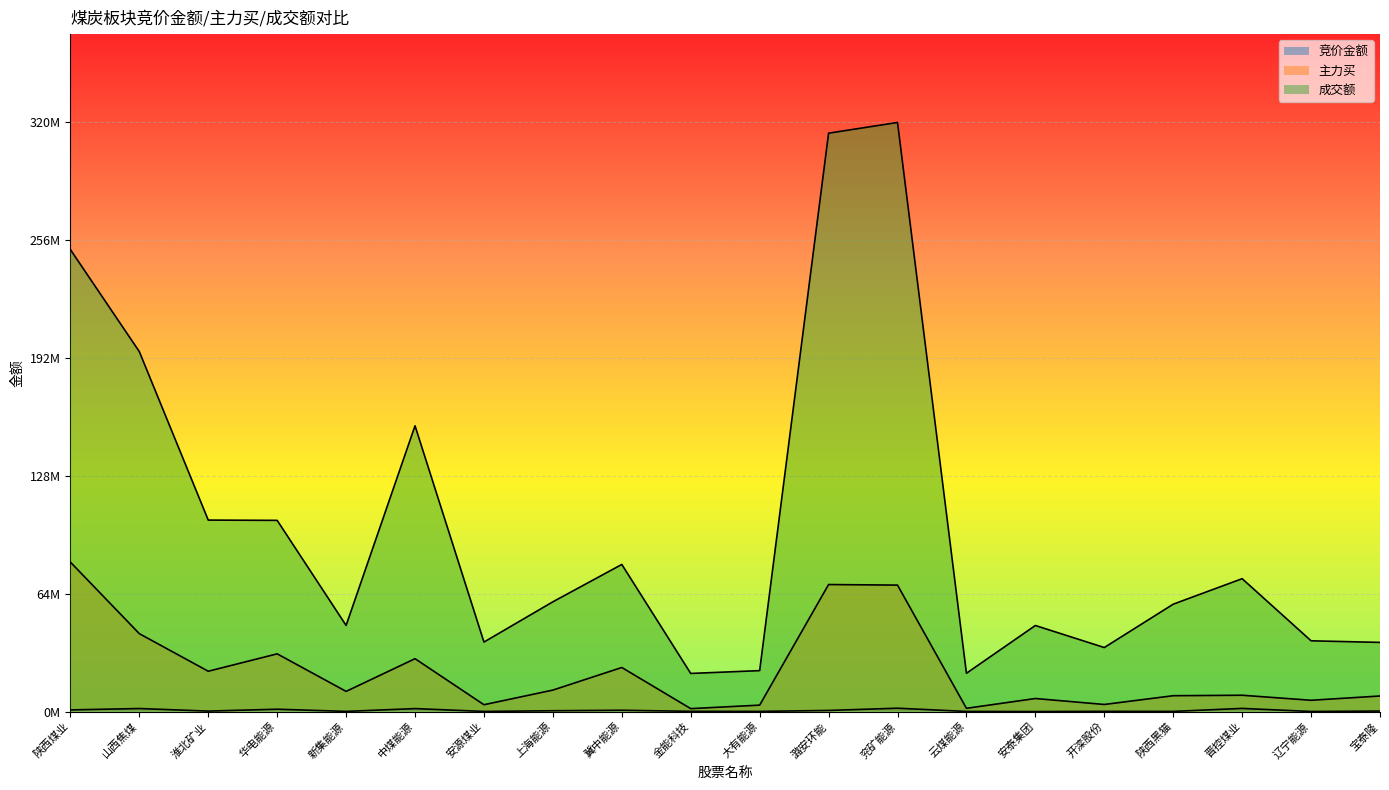

How many distinct data groups are displayed?

3